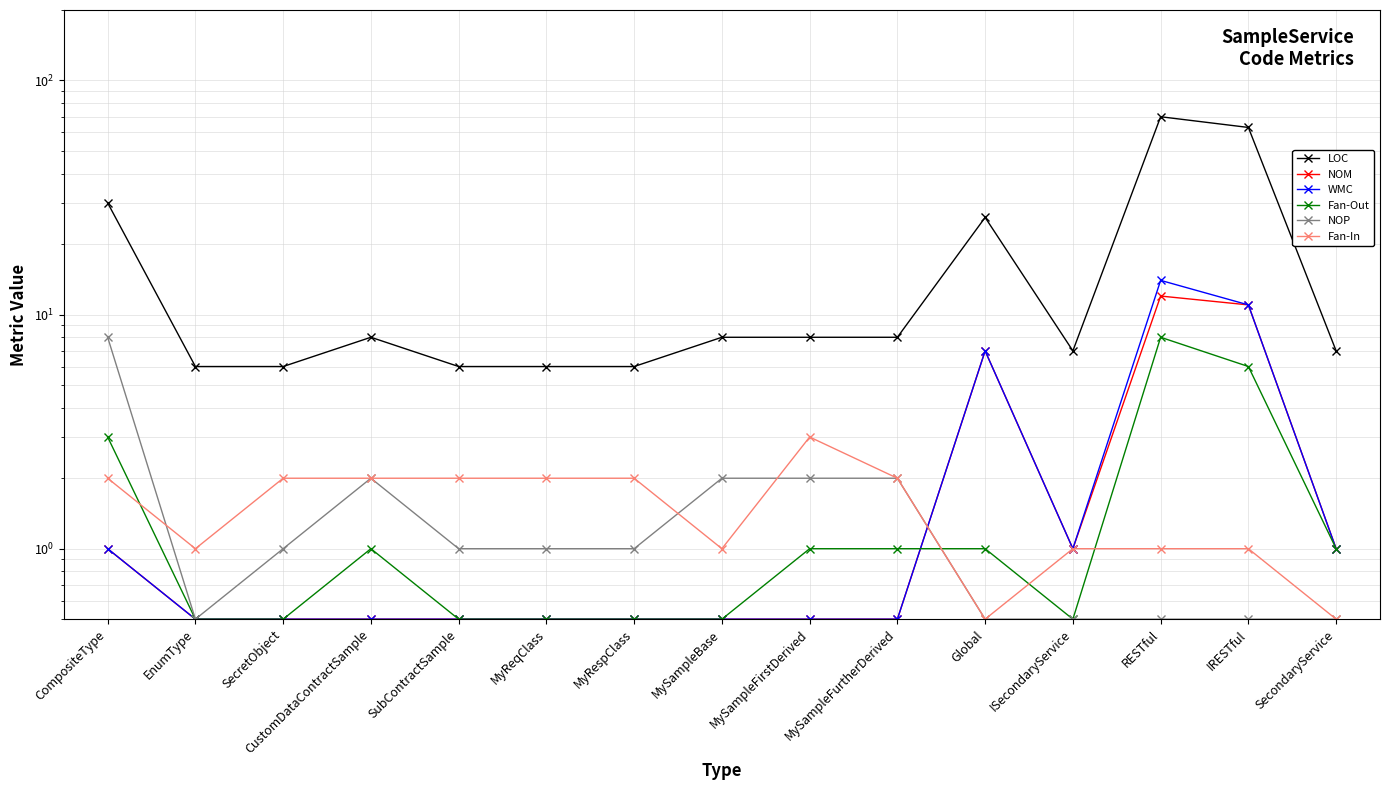

Between MyReqClass and MySampleBase, which series saw the biggest shift?

LOC